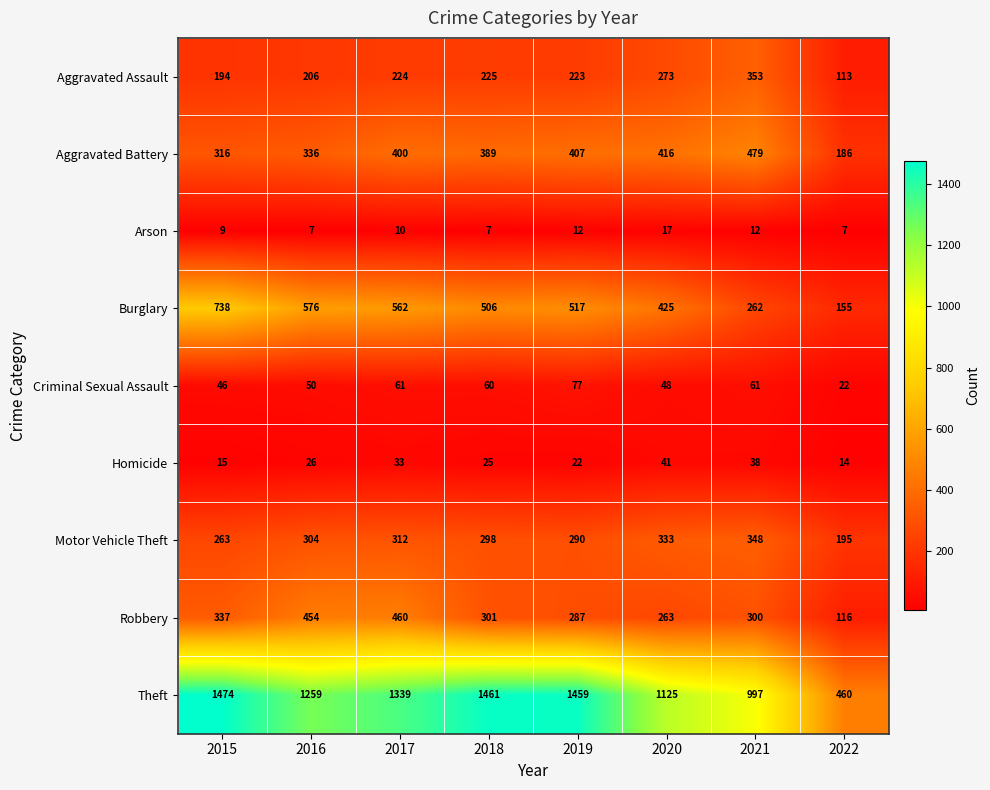

Which series has the widest spread of values?

Theft